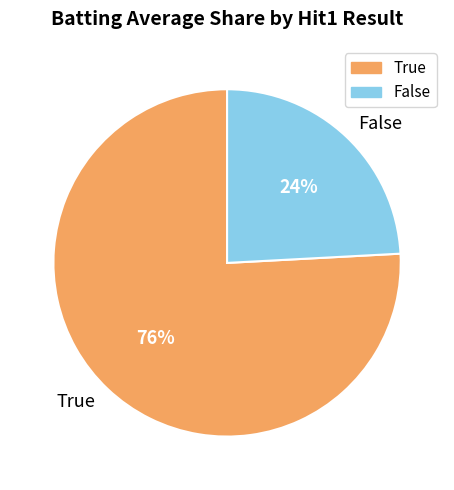

Which category has the smallest portion of the pie?

False